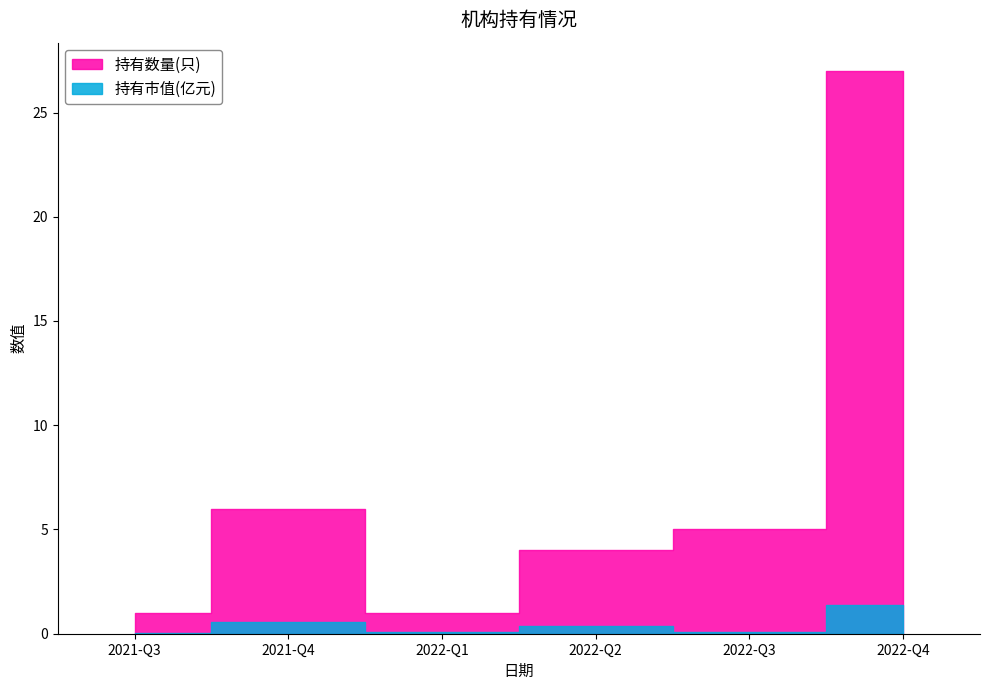

True or false: 持有数量(只) and 持有市值(亿元) intersect in this chart.

False